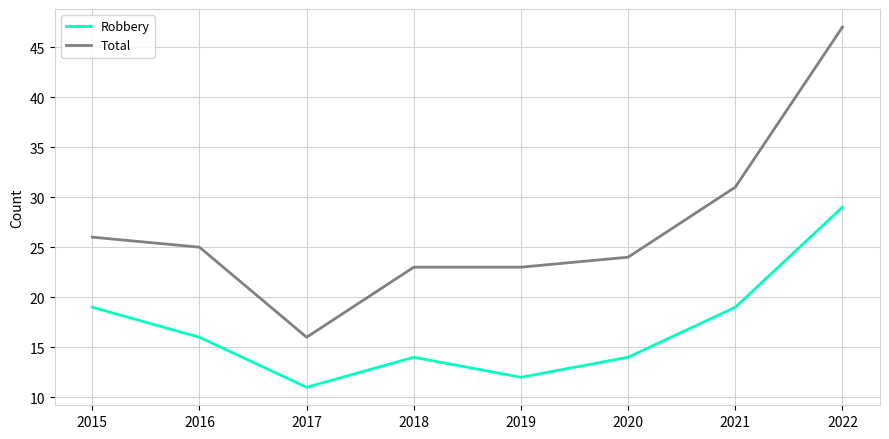

True or false: Robbery and Total cross at least once.

False